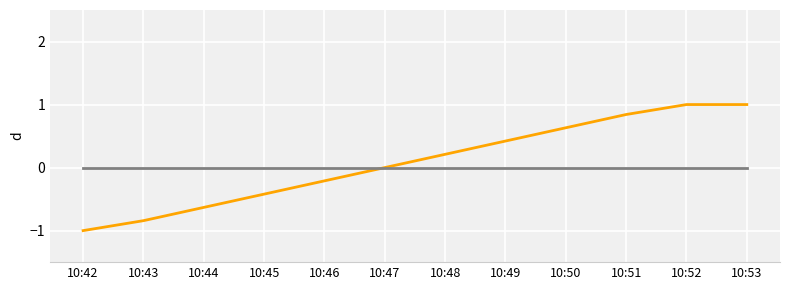

What is the spread (max minus min) of values at 10:52?

1.0